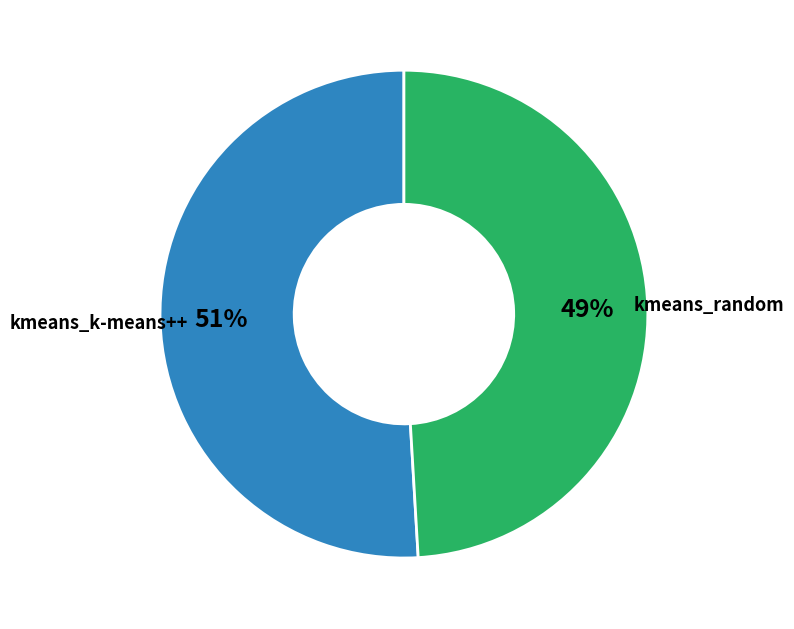

Is there a majority slice in this chart?

Yes